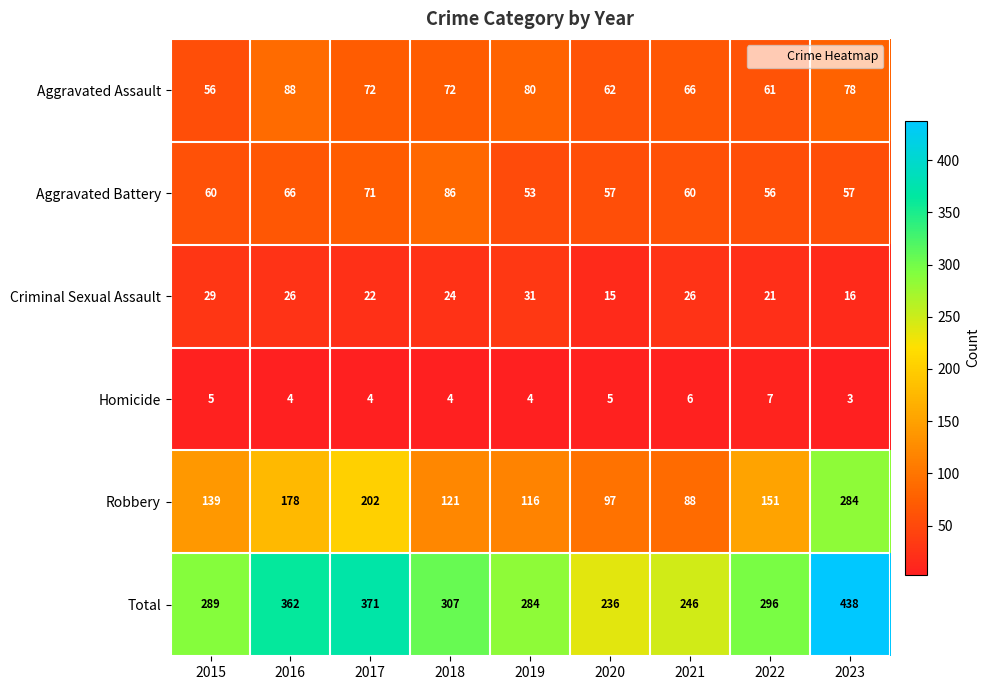

What is the sum of the Total values at 2018 and 2020?

543